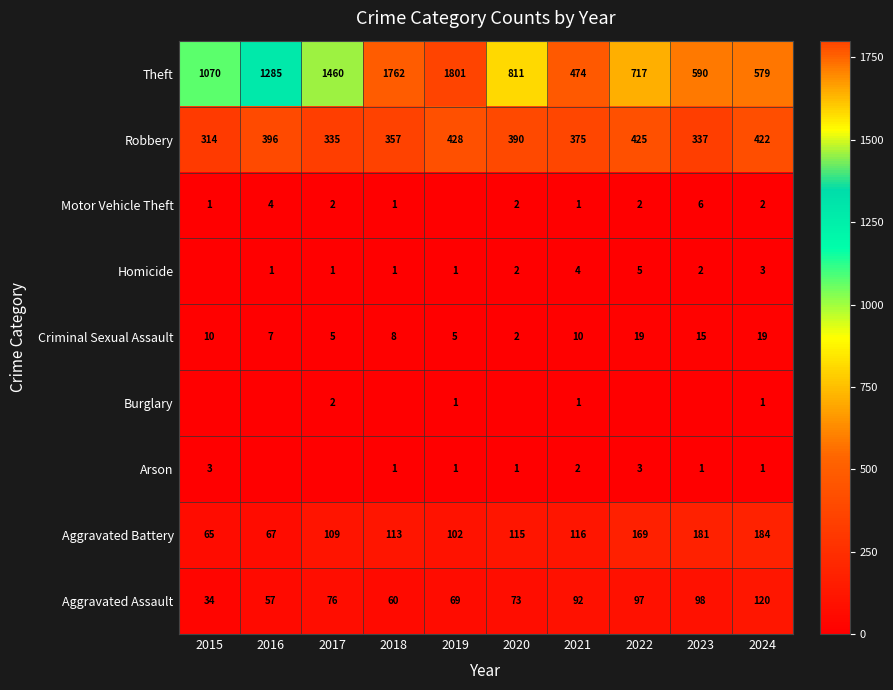

What value does the Aggravated Battery series have at 2015?

65